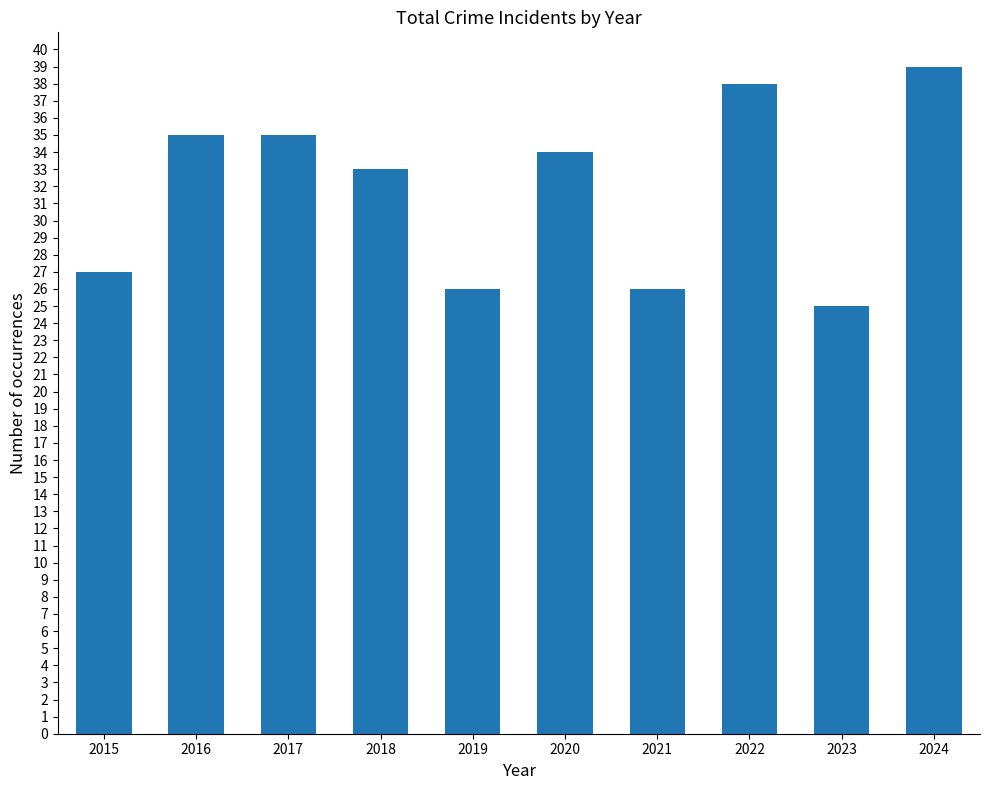

Is it true that the value at 2021 is 47?

False